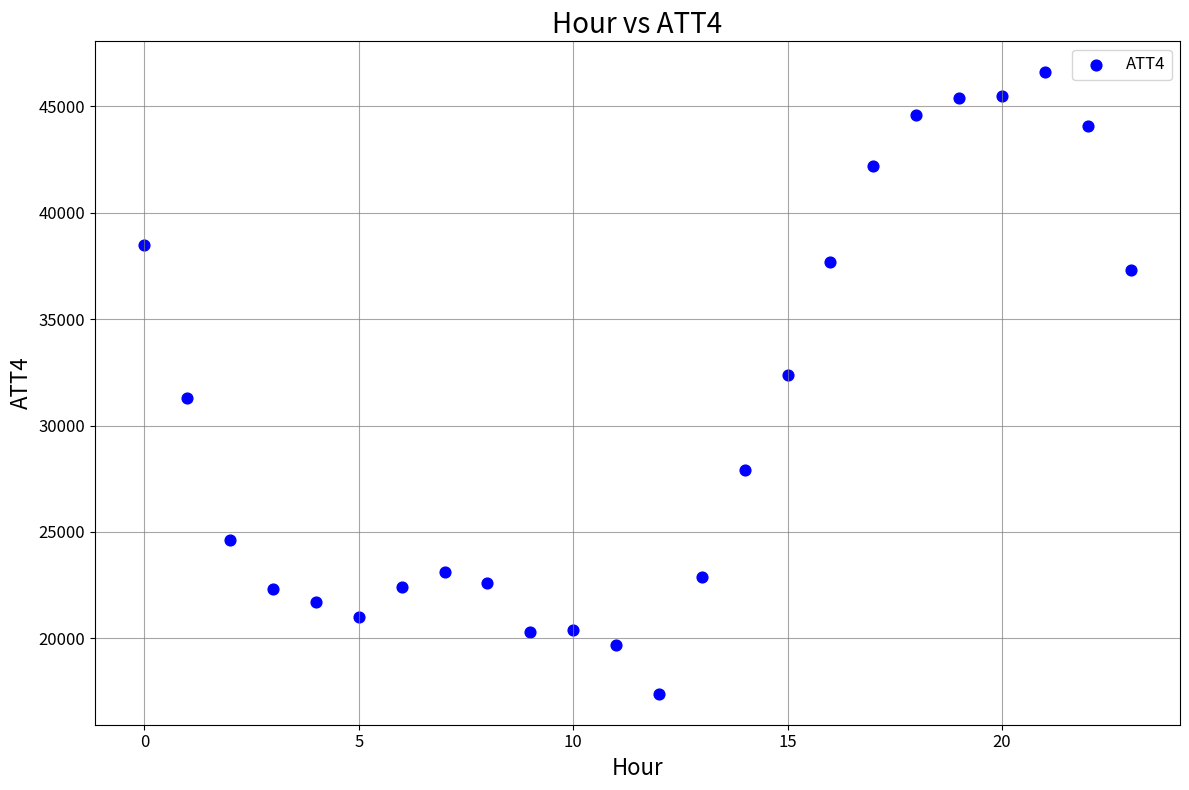

What is the range of Y values (max minus min)?

29200